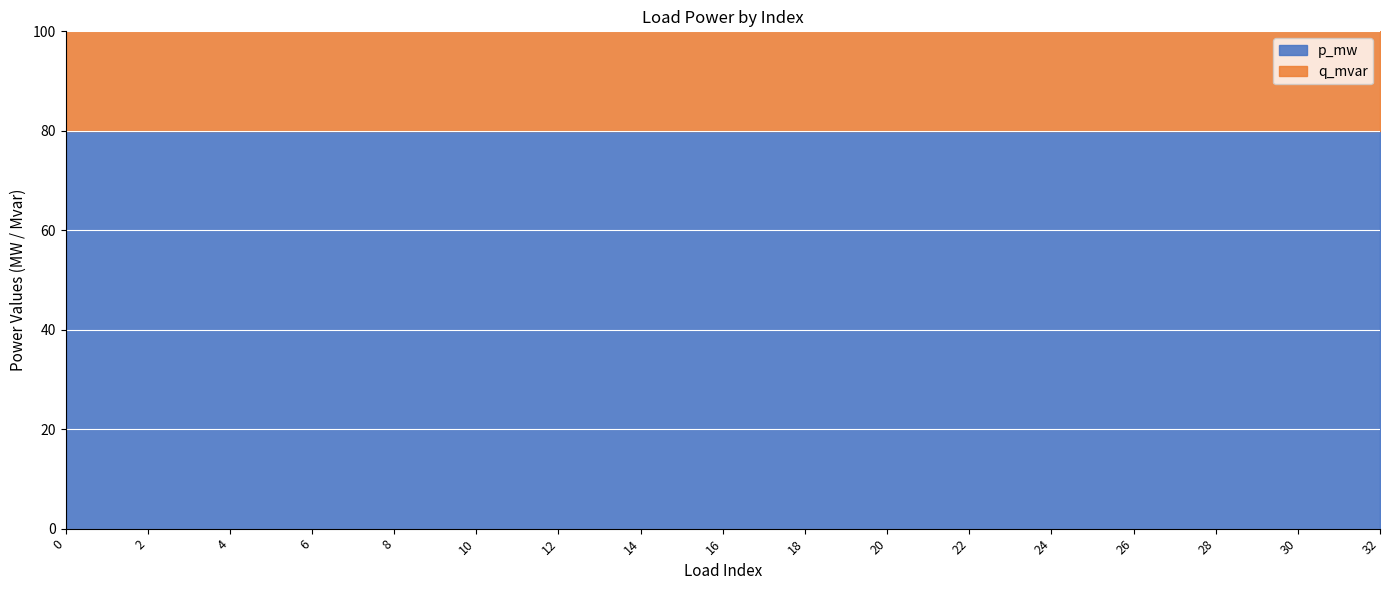

At which category is the sum across all series the highest?

20